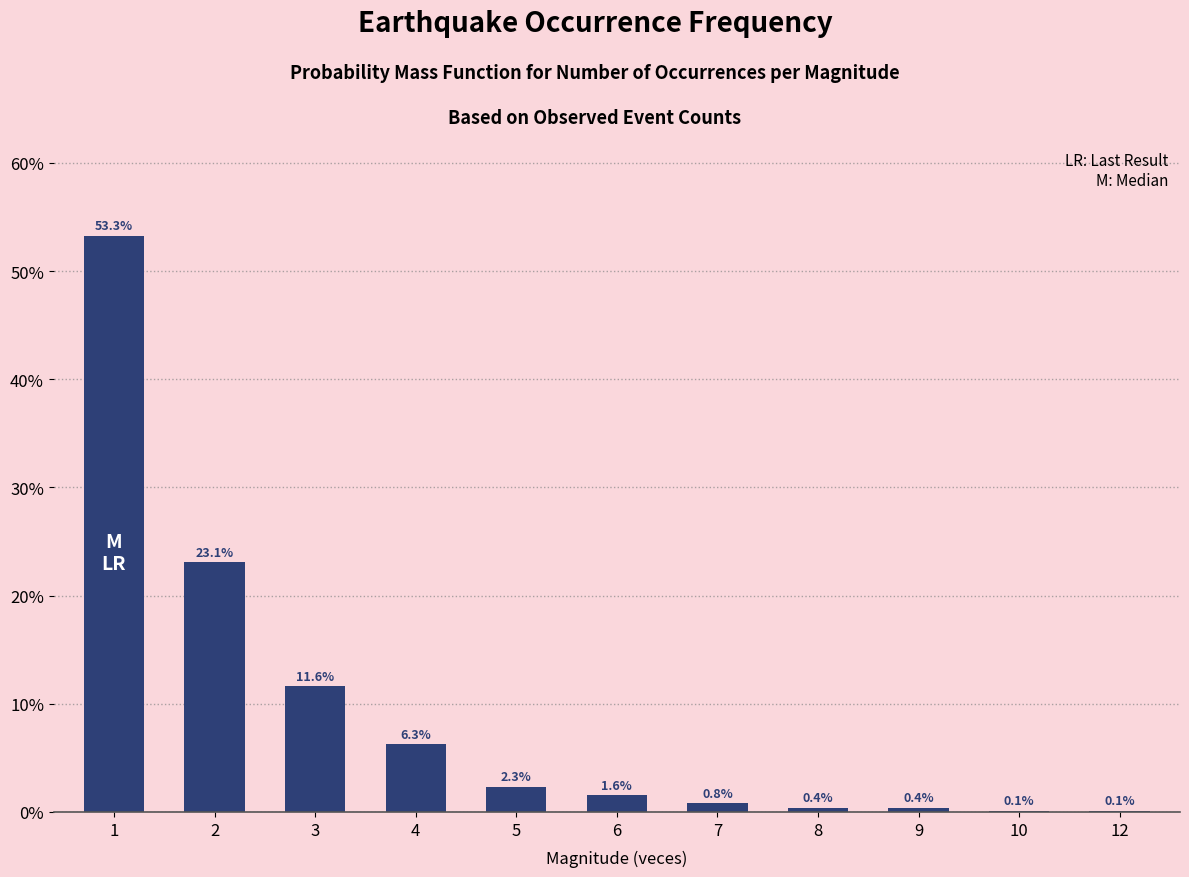

What is the average value?

0.1